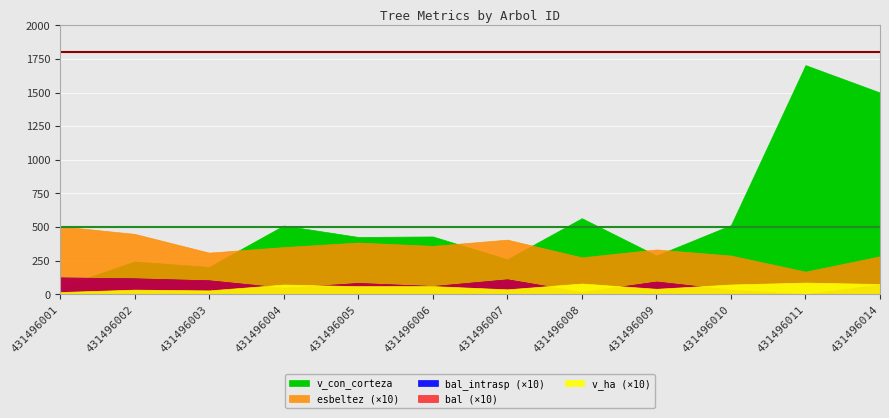

Is it true that v_con_corteza equals 82.7 at 431496007?

False